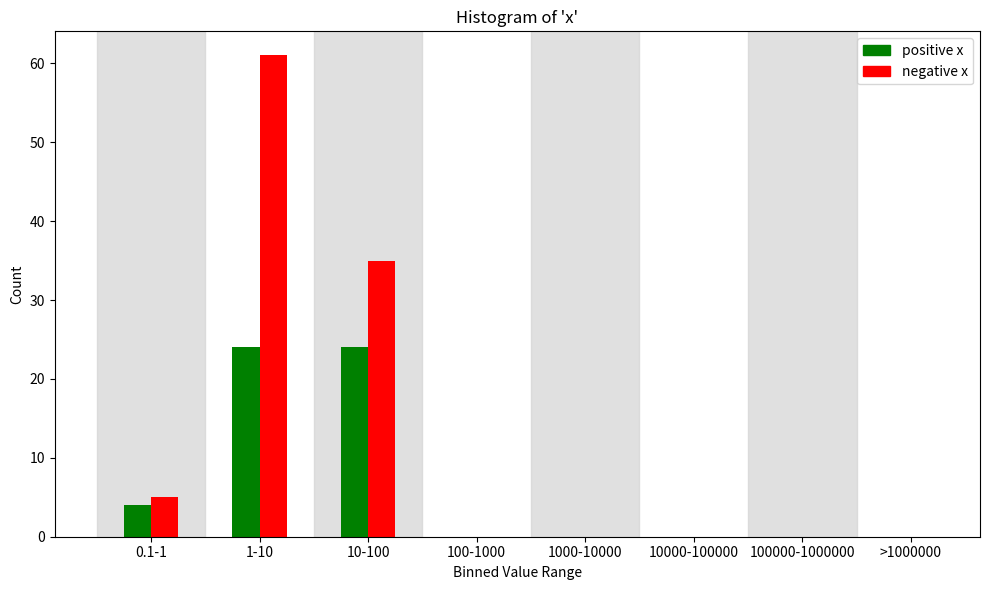

Reading left to right, what are all the values shown in this chart?

positive x: 0.1-1=4	1-10=24	10-100=24	100-1000=0	1000-10000=0	10000-100000=0	100000-1000000=0	>1000000=0
negative x: 0.1-1=5	1-10=61	10-100=35	100-1000=0	1000-10000=0	10000-100000=0	100000-1000000=0	>1000000=0